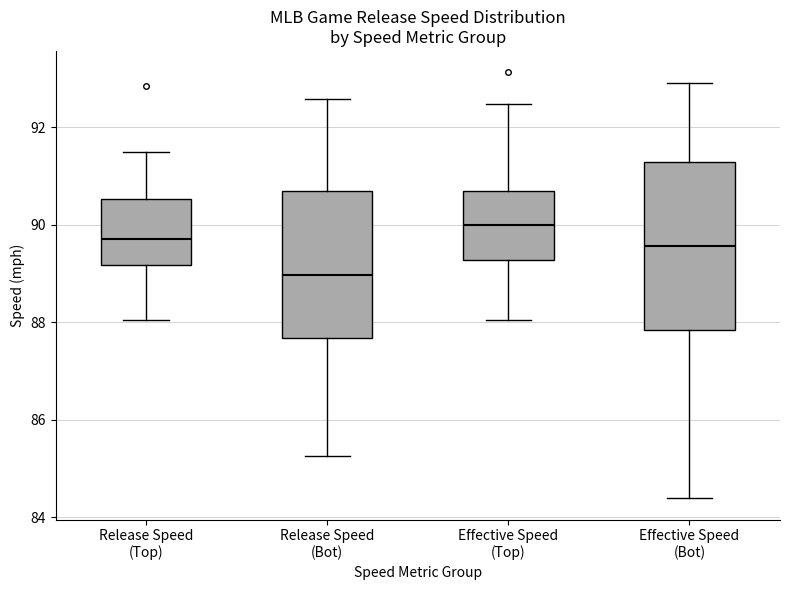

Where does the upper whisker of the box for Release Speed (Top) end on the y-axis? The values are not printed on the chart, so give them approximately, as read against the axis.

91.4